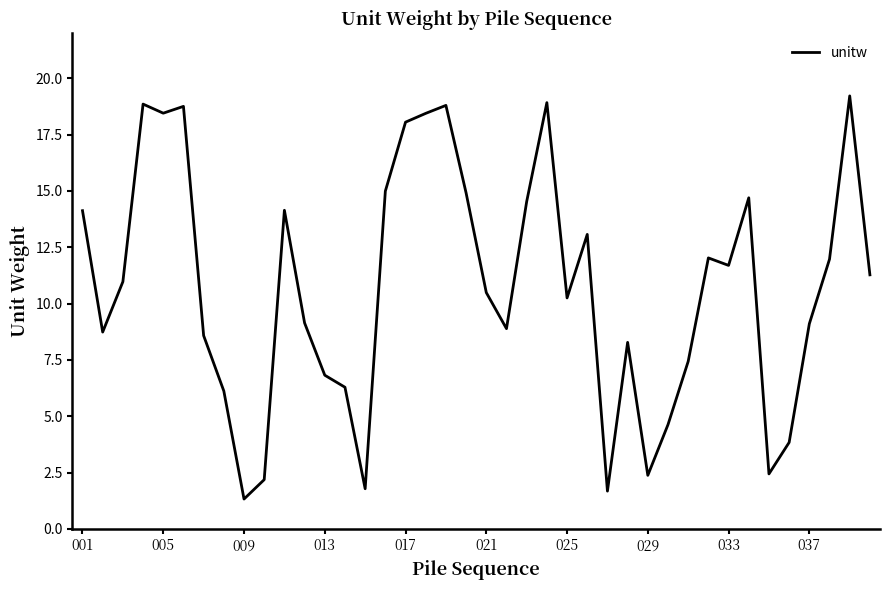

How many lines are shown in the chart?

1